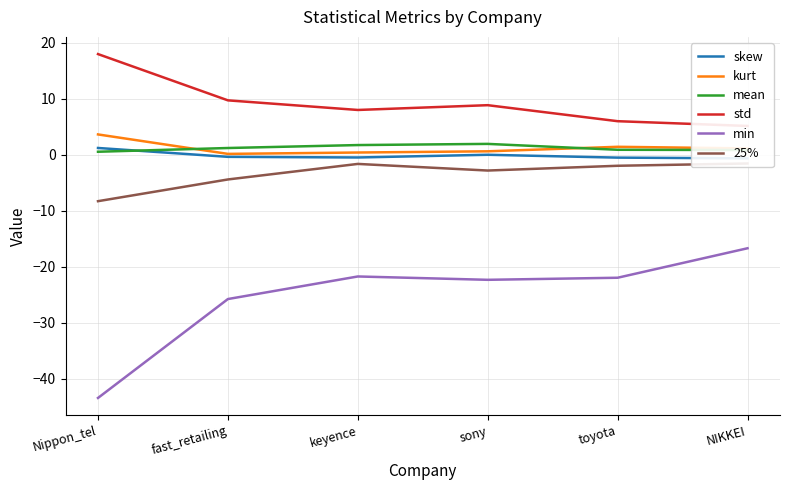

What are all the series names shown in the legend?

skew, kurt, mean, std, min, 25%